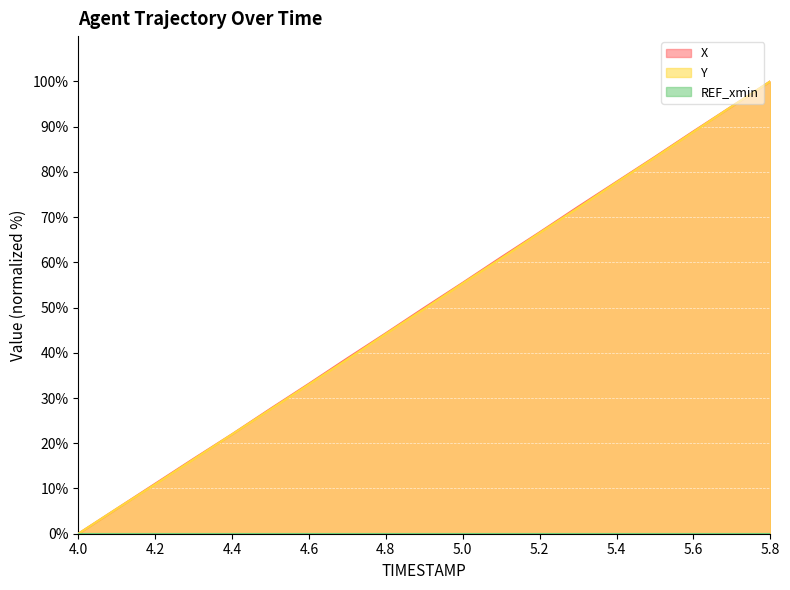

What is the label of the 11th point from the left?

5.0